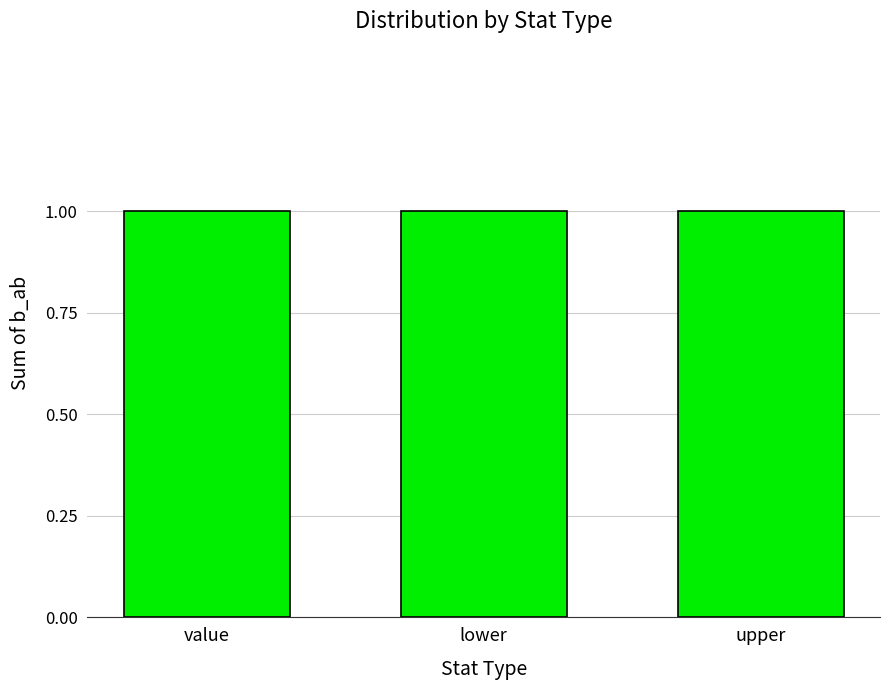

Does the chart contain stacked bars?

No